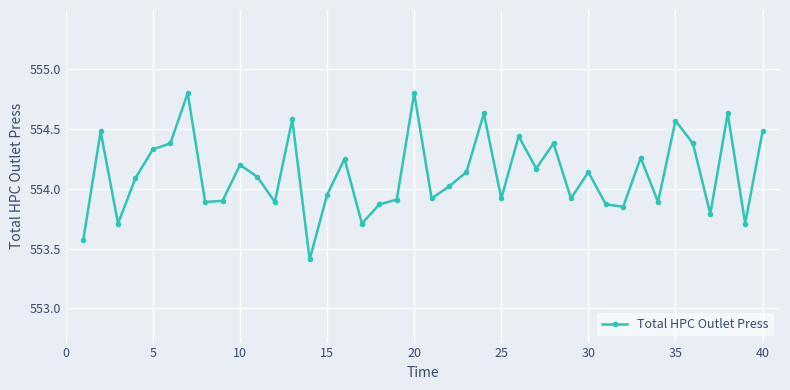

How many lines are shown in the chart?

1